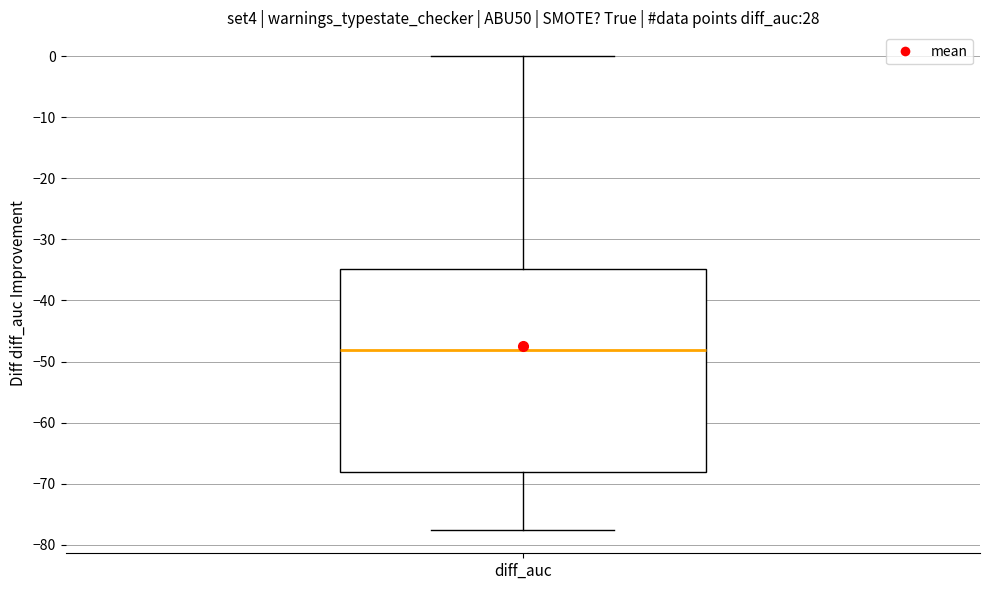

Read this box plot against the y-axis: the position of the median line, the range covered by the box, and the ends of both whiskers. The values are not printed on the chart, so give them approximately, as read against the axis.

median -48, box -68 to -35, whiskers -77 to 0